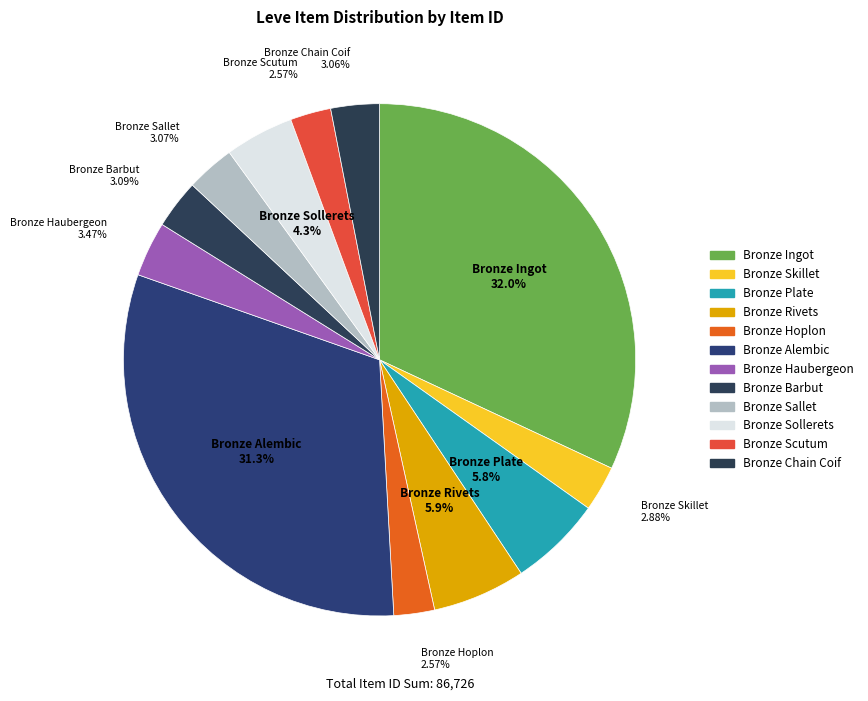

How many segments does this pie chart have?

12